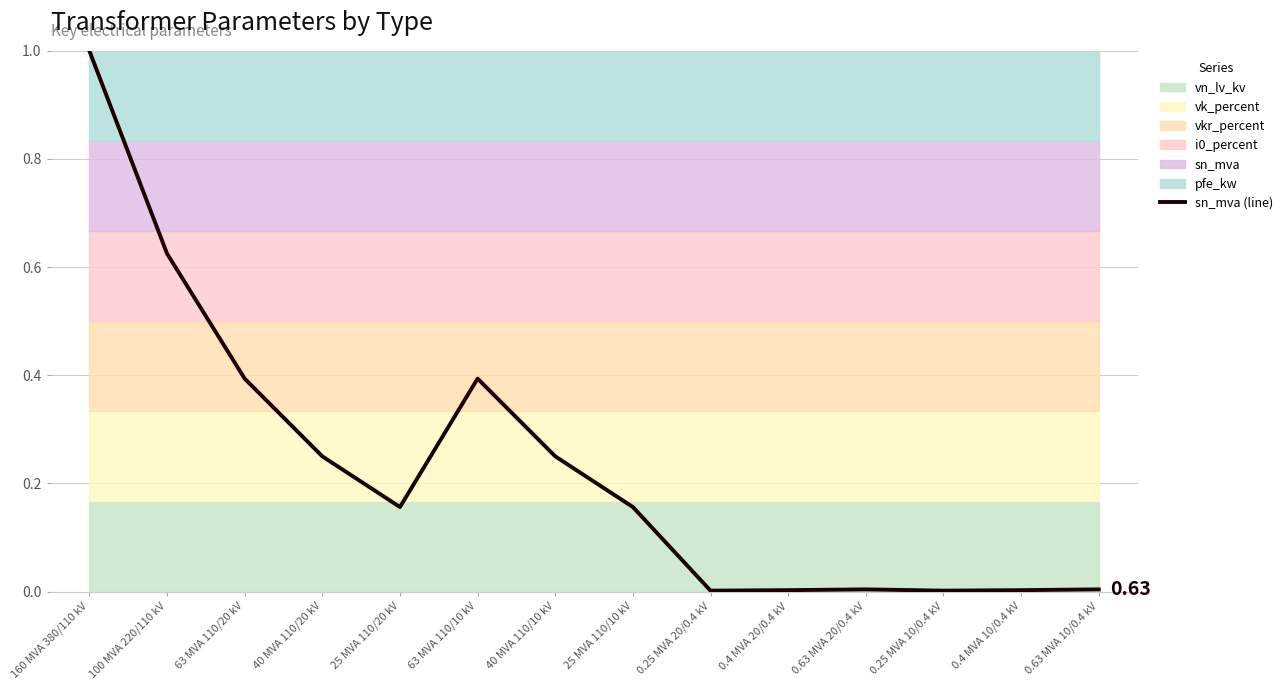

The value at 0.63 MVA 20/0.4 kV is 0.0. True or false?

True